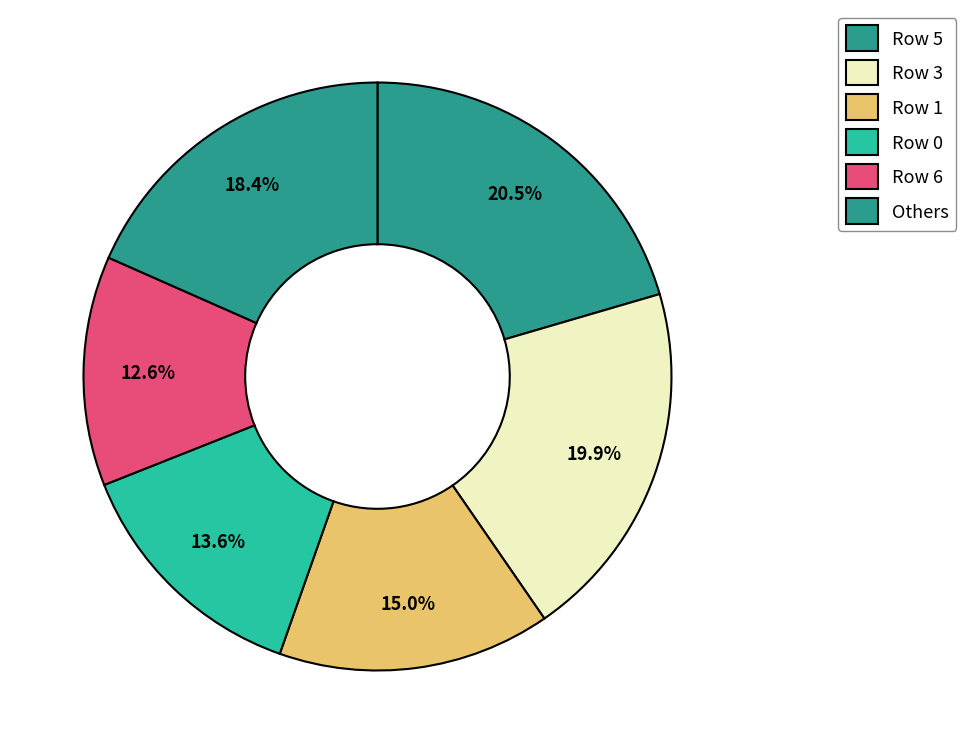

To the nearest percent, what portion does Row 3 represent?

20%